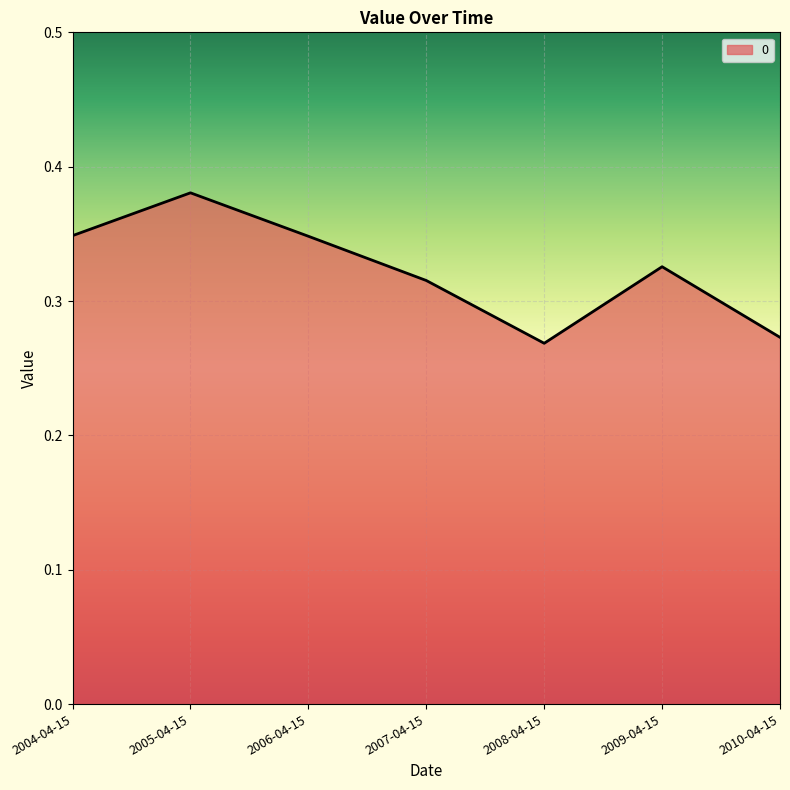

What is the sum of the values at 2008-04-15 and 2006-04-15?

0.6